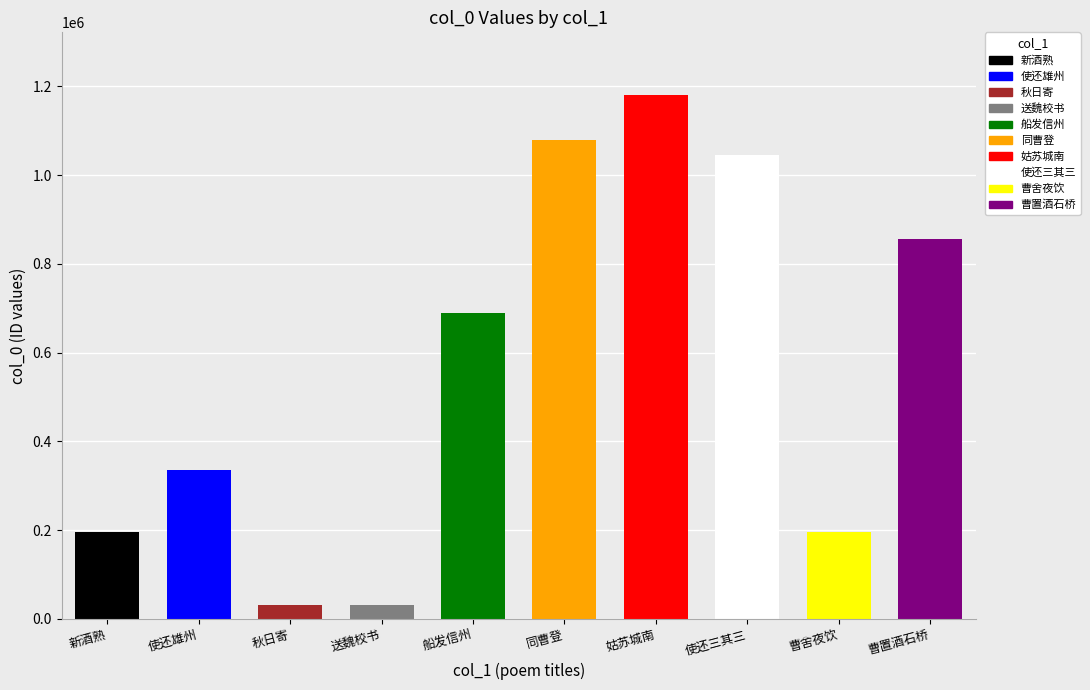

How many bars are there in total?

10